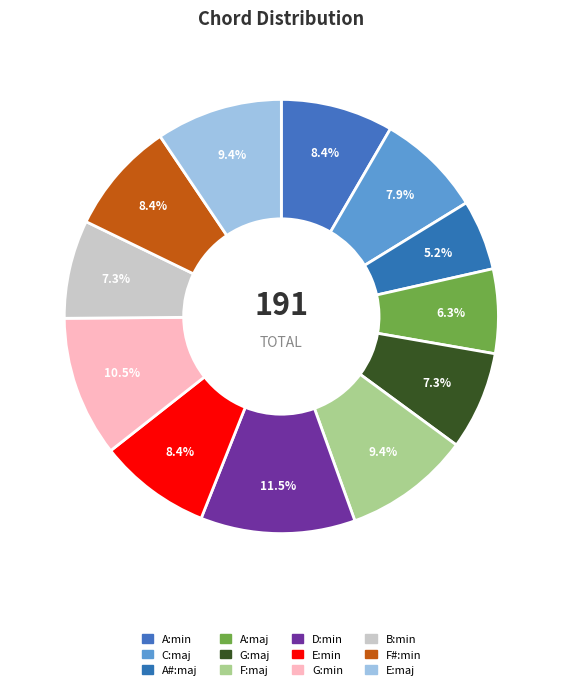

How many segments does this pie chart have?

12